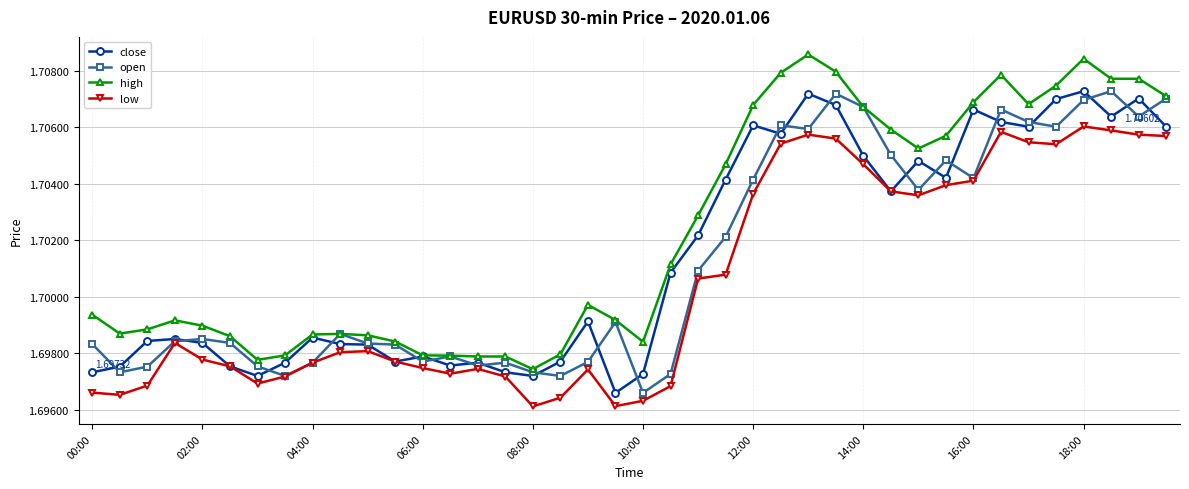

True or false: low and high cross at least once.

False